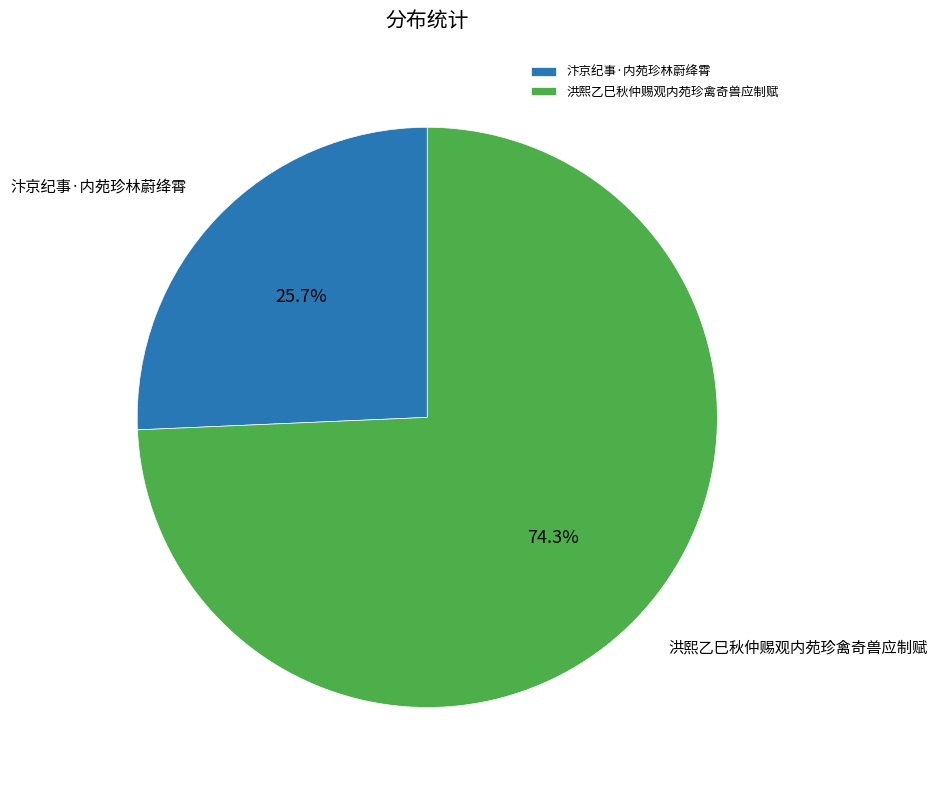

Combined, what portion of the pie is 洪熙乙巳秋仲赐观内苑珍禽奇兽应制赋 and 汴京纪事·内苑珍林蔚绛霄?

100.0%